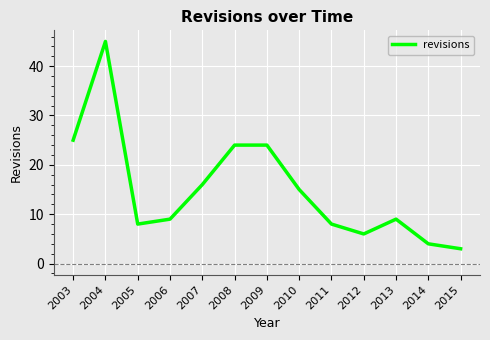

True or false: the data shows 16 at 2007.

True